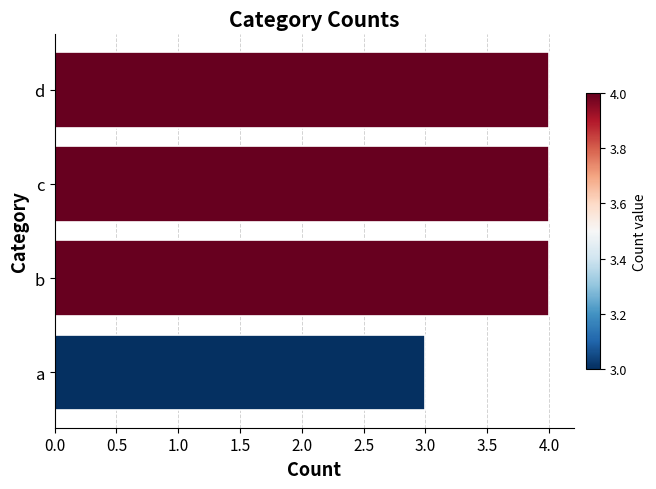

What is the change in value from a to b?

+1